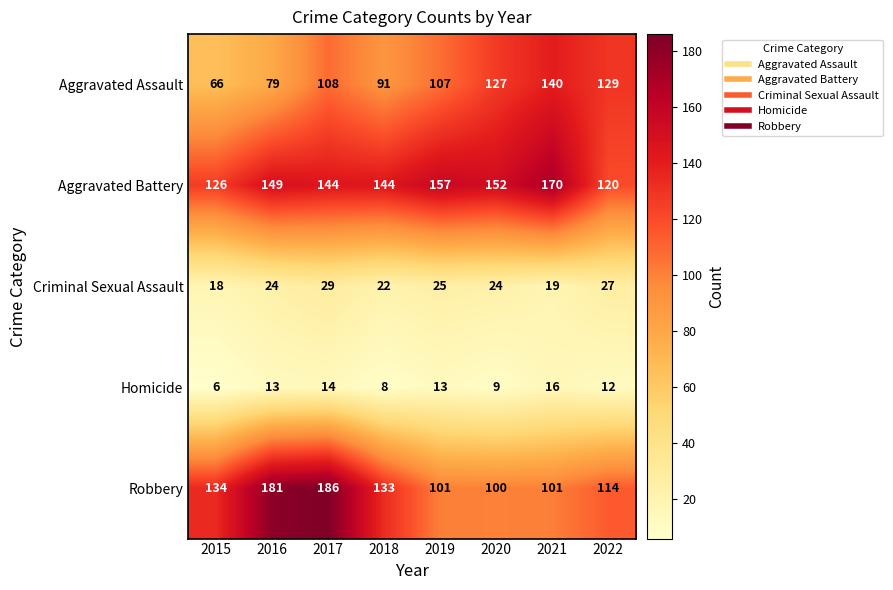

What is the sum of all Aggravated Battery values?

1162